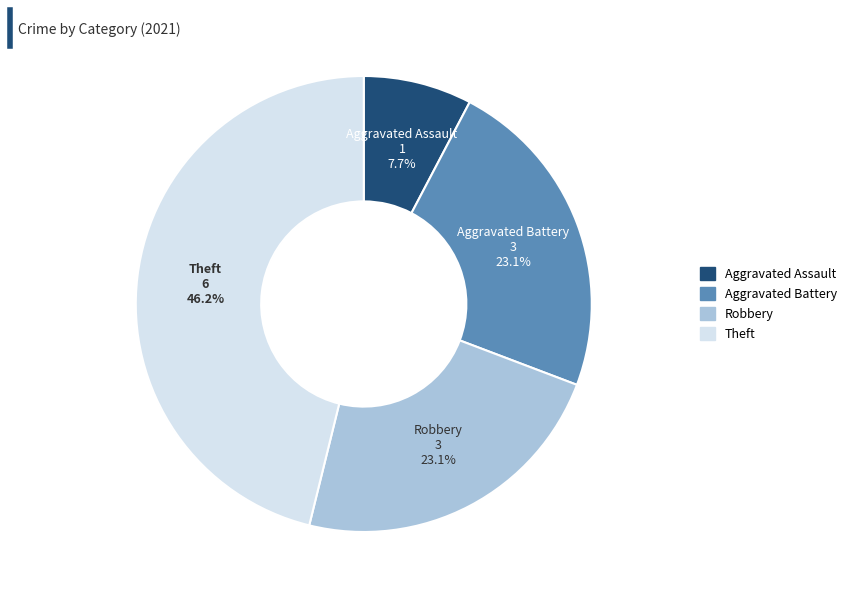

To the nearest percent, what percentage of the pie is Theft?

46%